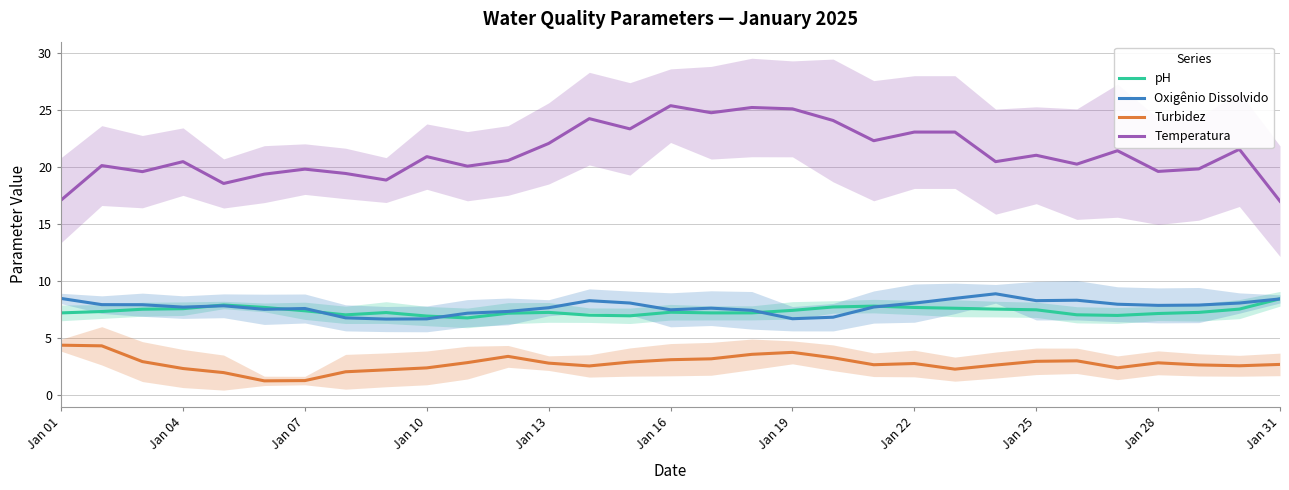

Is it true that Oxigênio Dissolvido equals 3.3 at Jan 25?

False